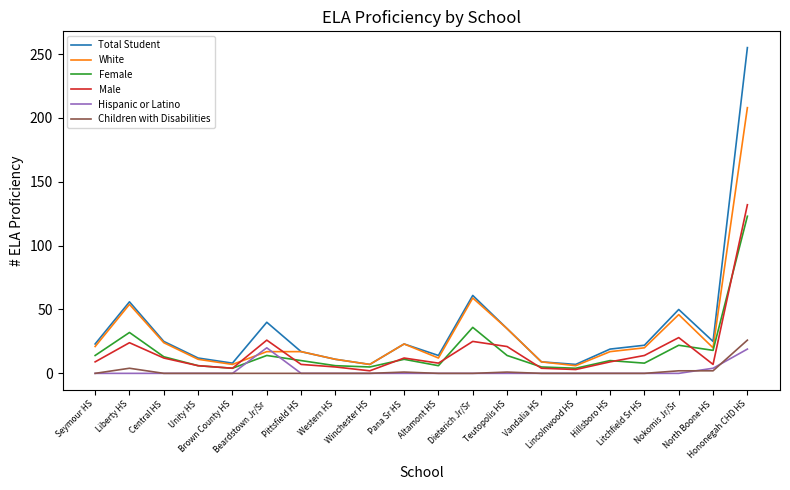

Which series has the widest spread of values?

Total Student